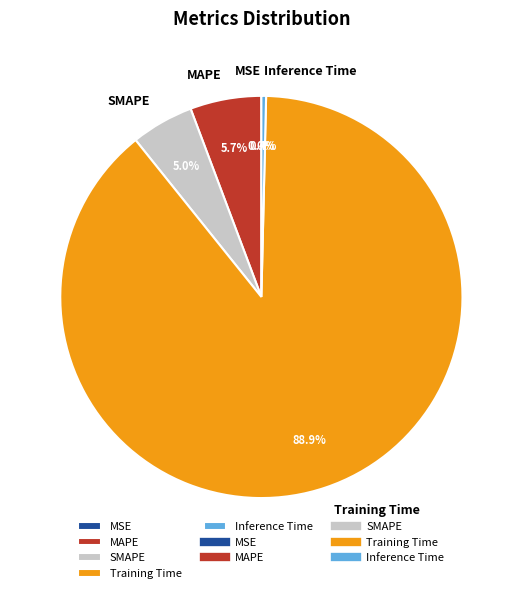

Which has a higher value, Training Time or SMAPE?

Training Time